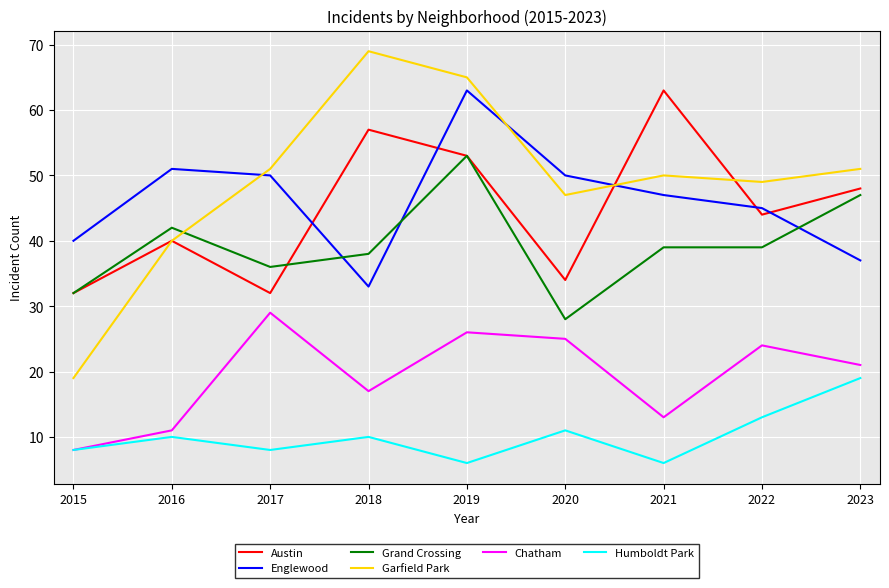

What is the sum of the Grand Crossing values at 2018 and 2016?

80